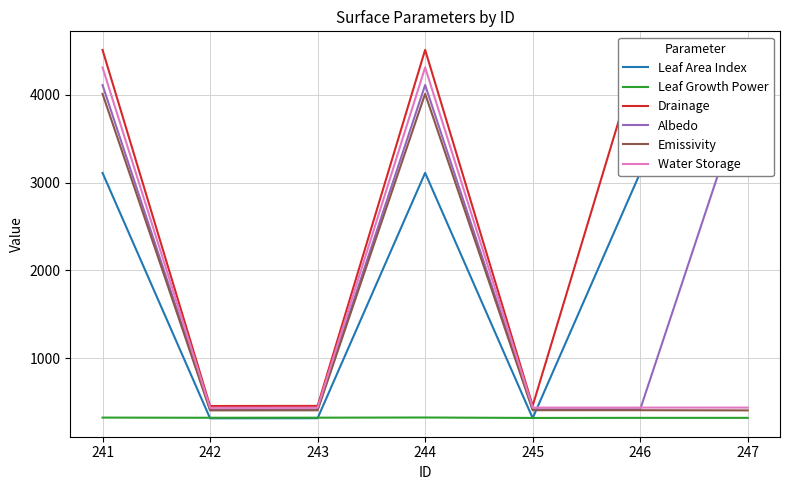

What is the difference between the maximum and second lowest values in the Leaf Area Index series?

2794